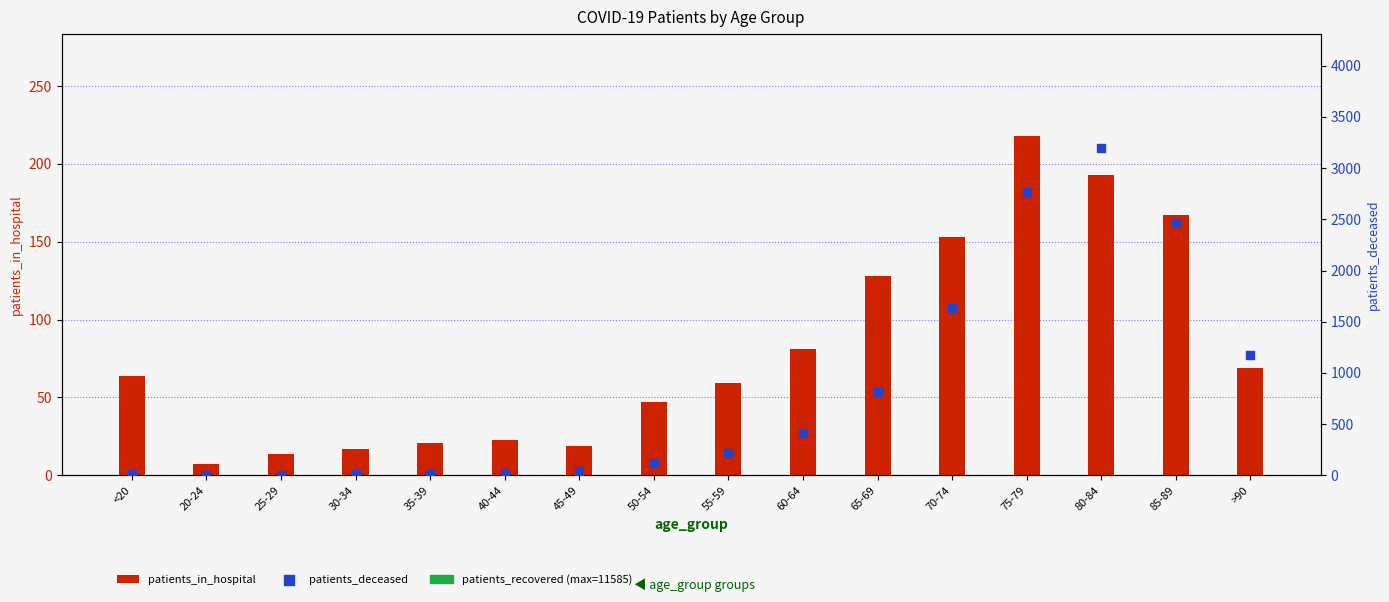

Which series has the widest spread of Y values?

patients_deceased